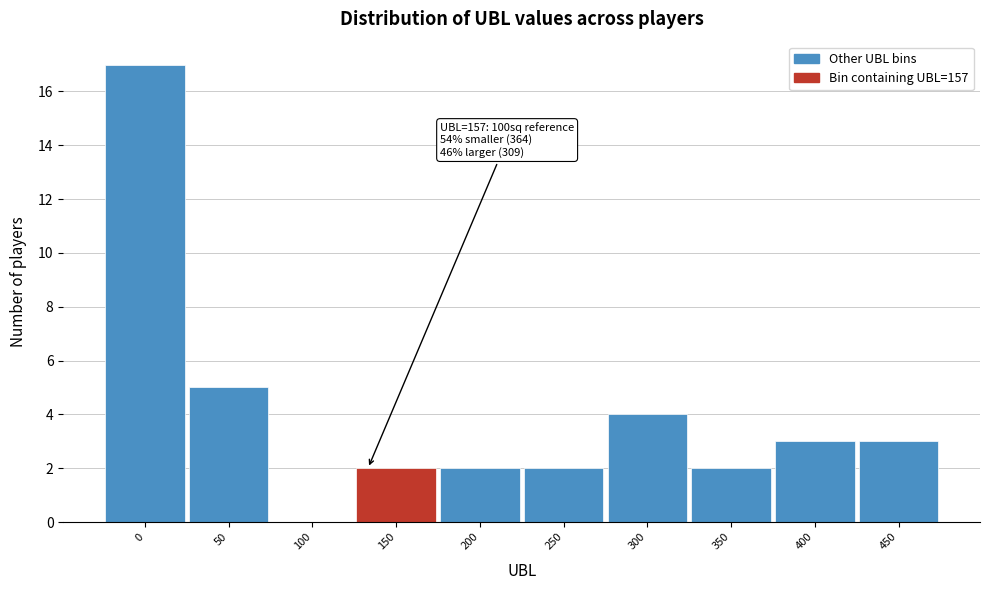

Reading left to right, transcribe all the data shown in this chart.

0=17	50=5	100=0	150=2	200=2	250=2	300=4	350=2	400=3	450=3